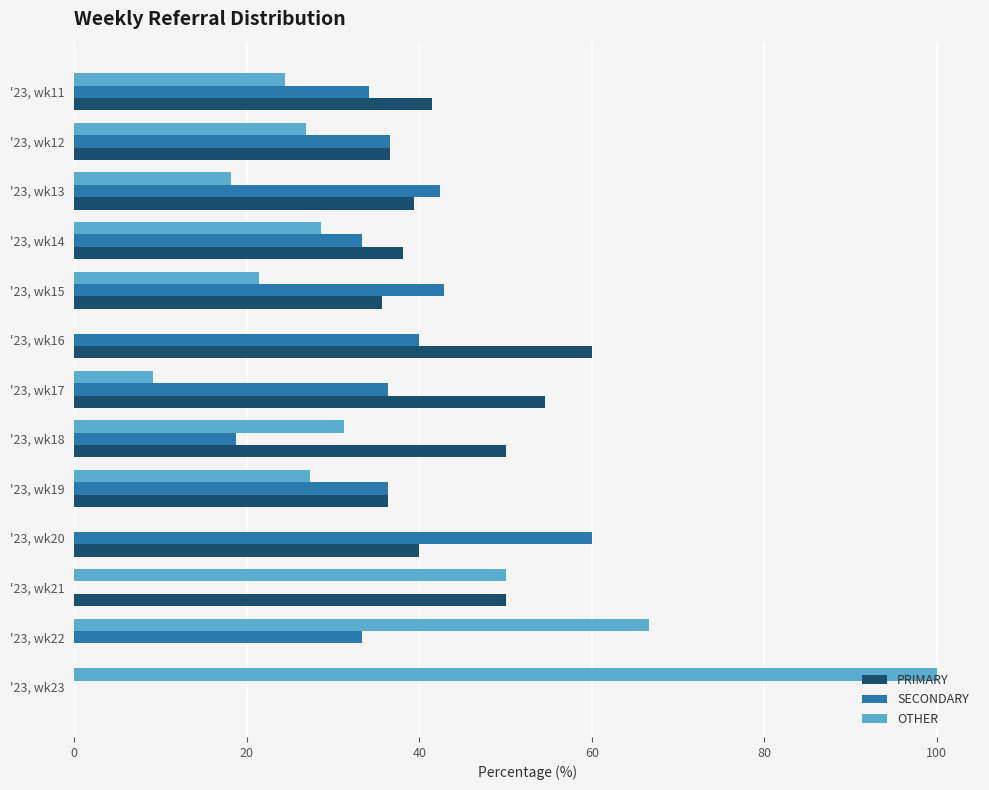

How many values in the PRIMARY series exceed 39?

7